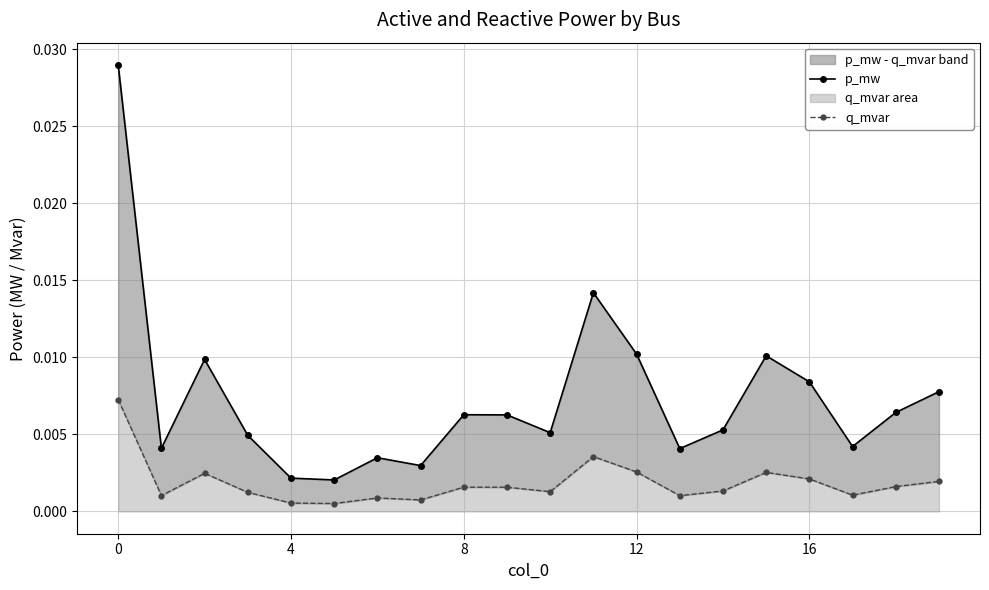

True or false: q_mvar and p_mw cross at least once.

False